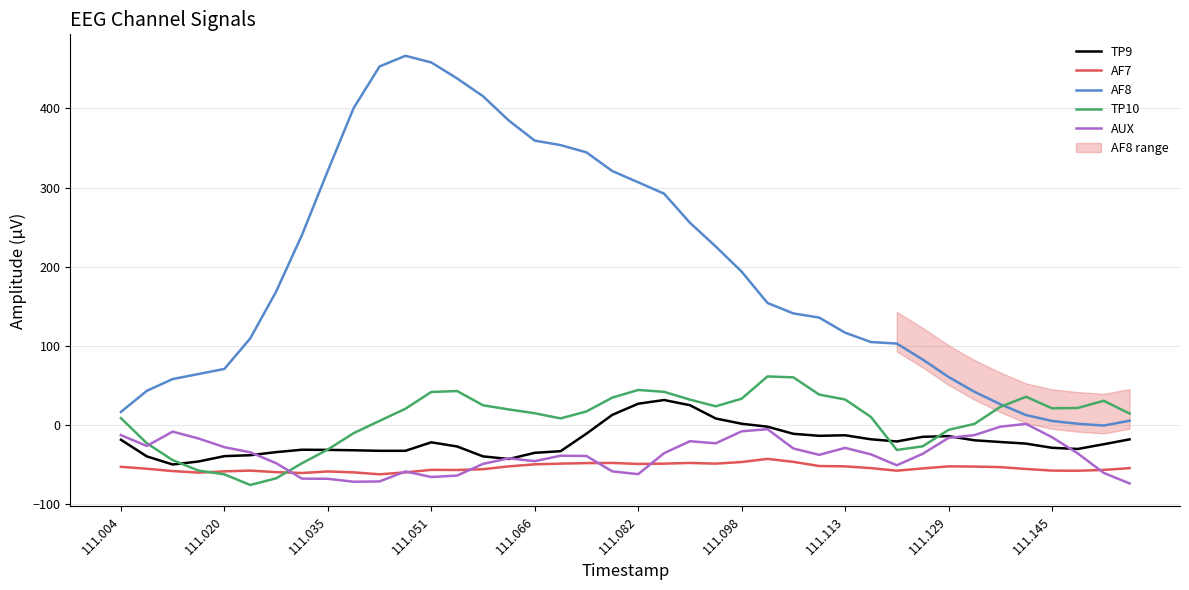

How many positive values does the TP9 series have?

6